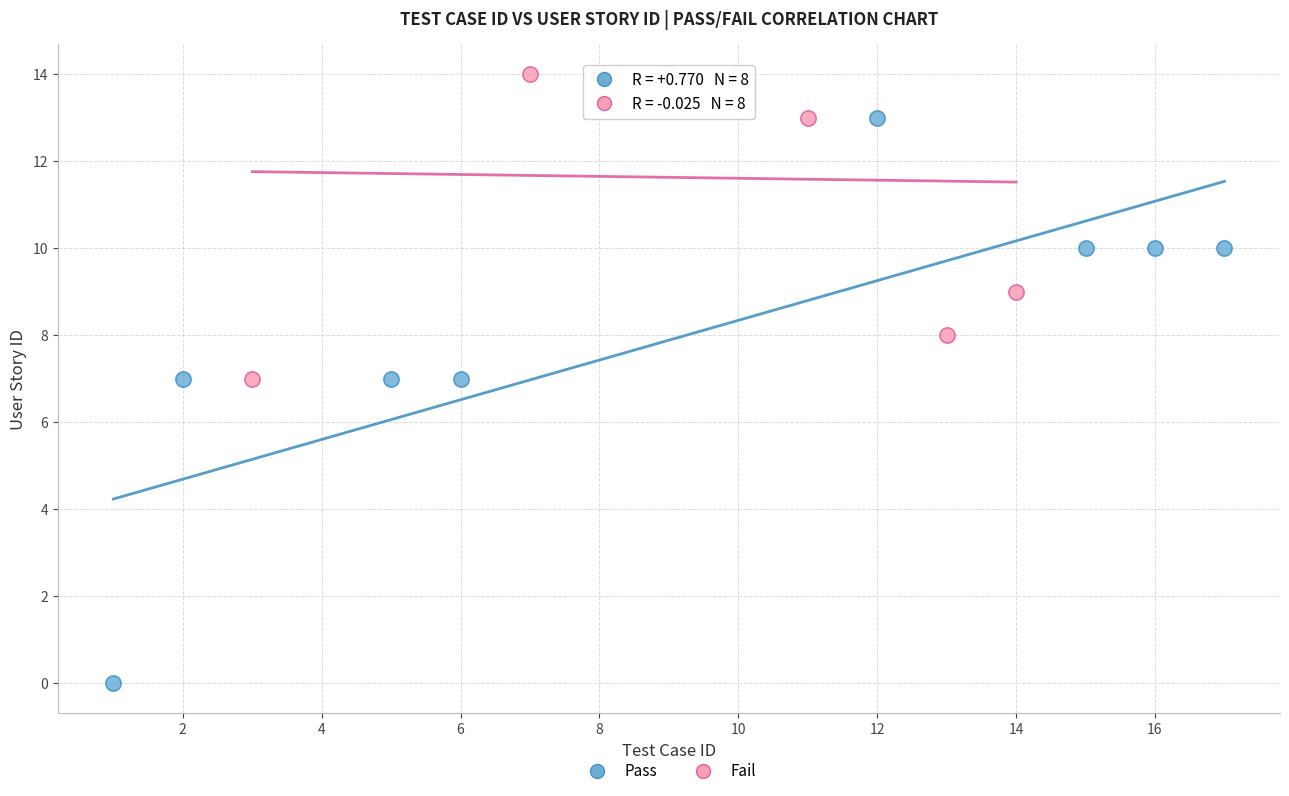

Which series has the largest Y range (max minus min)?

Pass